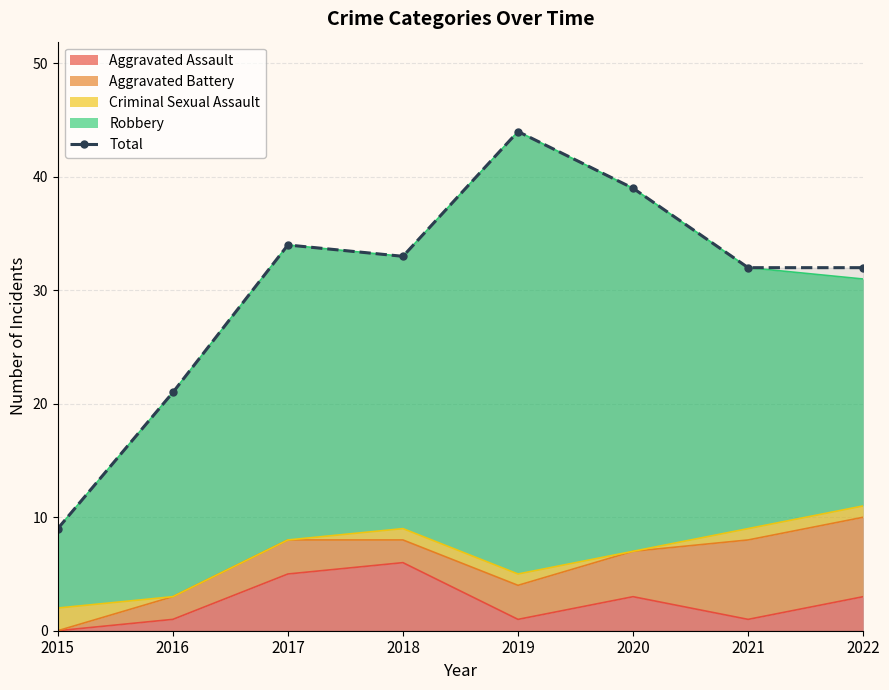

List the labels in order of value, largest first.

2019, 2020, 2017, 2018, 2021, 2022, 2016, 2015